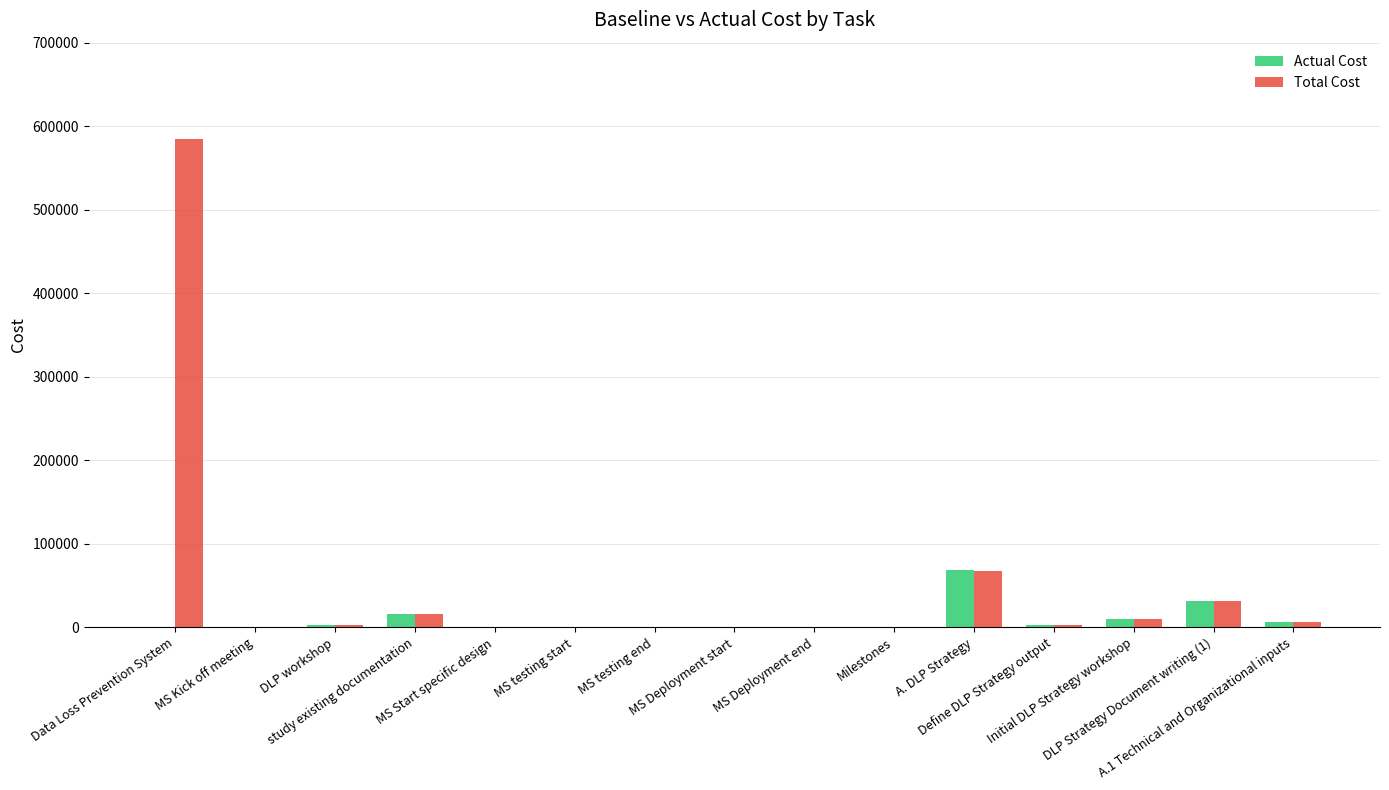

True or false: Actual Cost has a value of 0.0 at MS Start specific design.

True